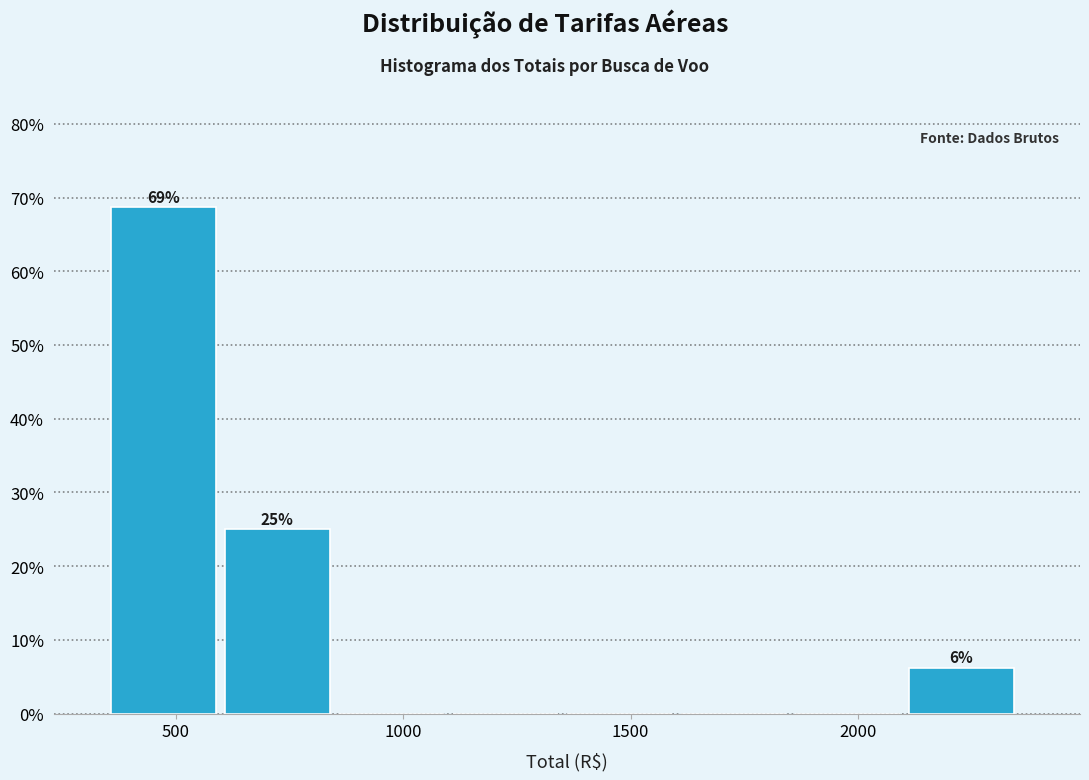

Over which range of the x-axis is the bar tallest?

350 to 600